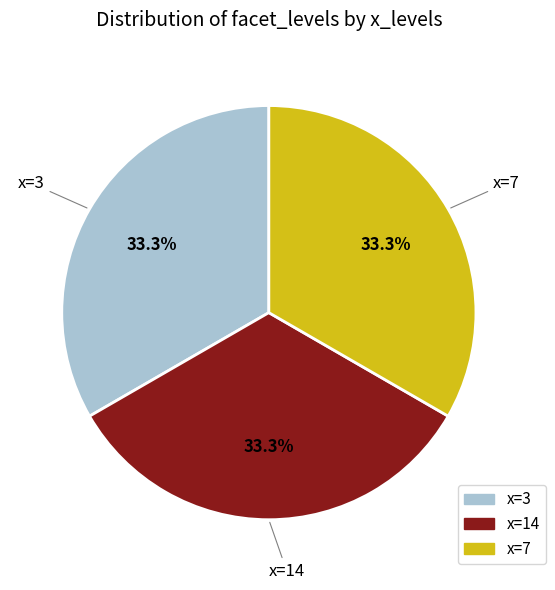

Is there a majority slice in this chart?

No